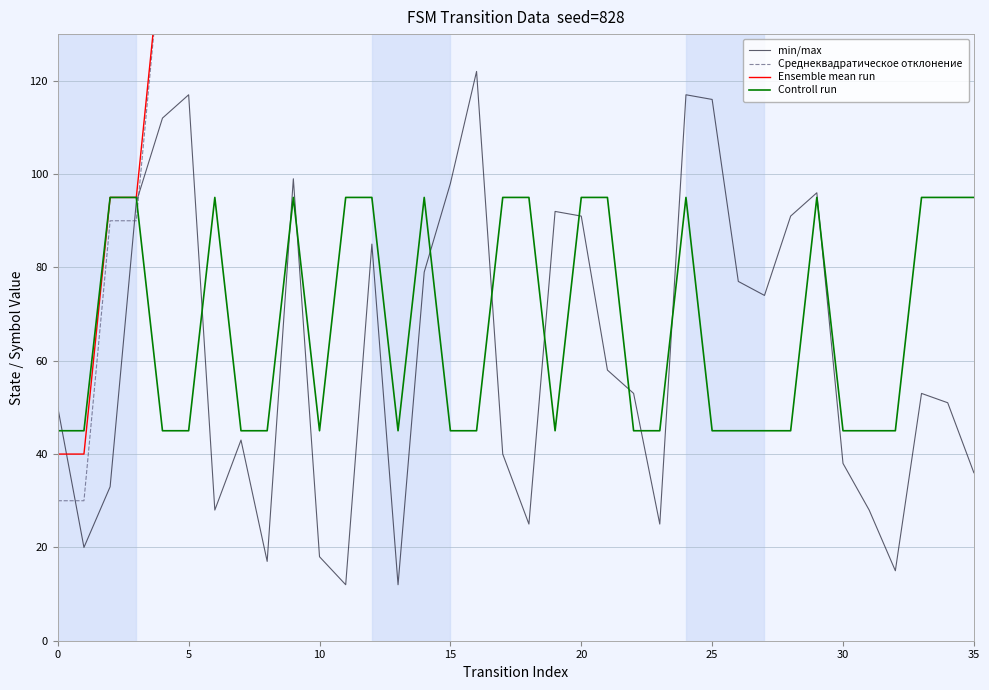

What is the value of the min/max point at the 24th from the left?

25